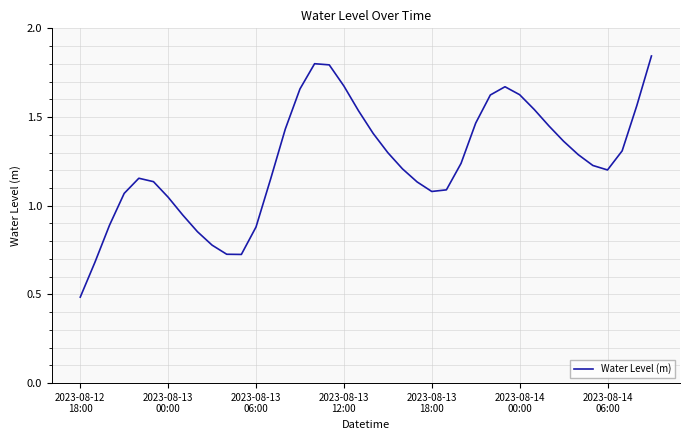

What is the smallest value displayed?

0.5